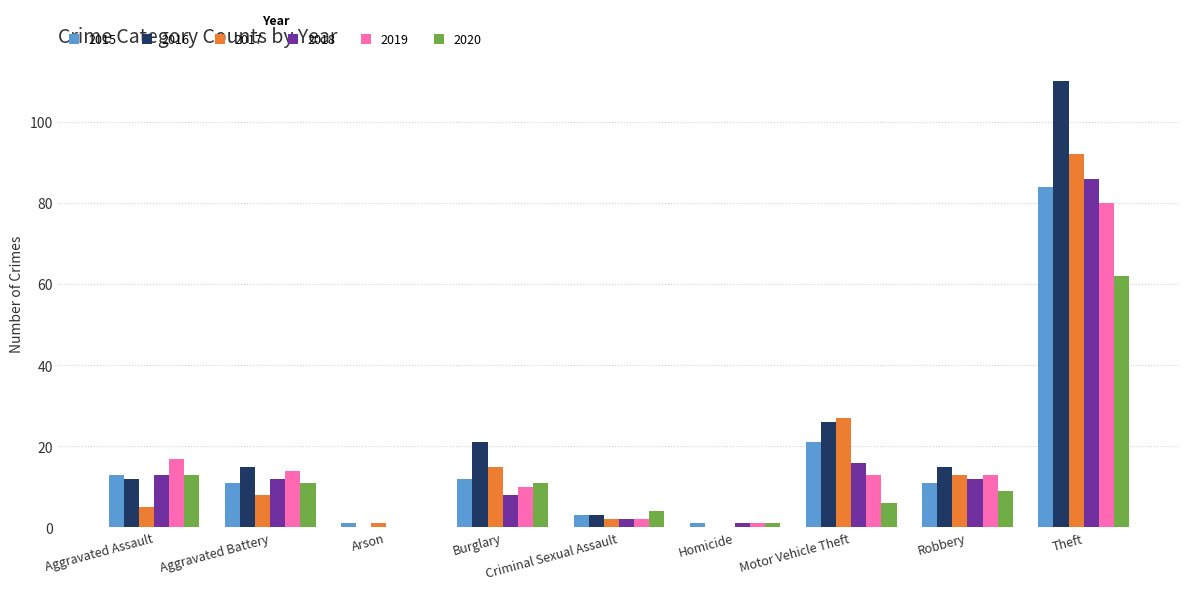

True or false: 2020 has a value of 19 at Burglary.

False